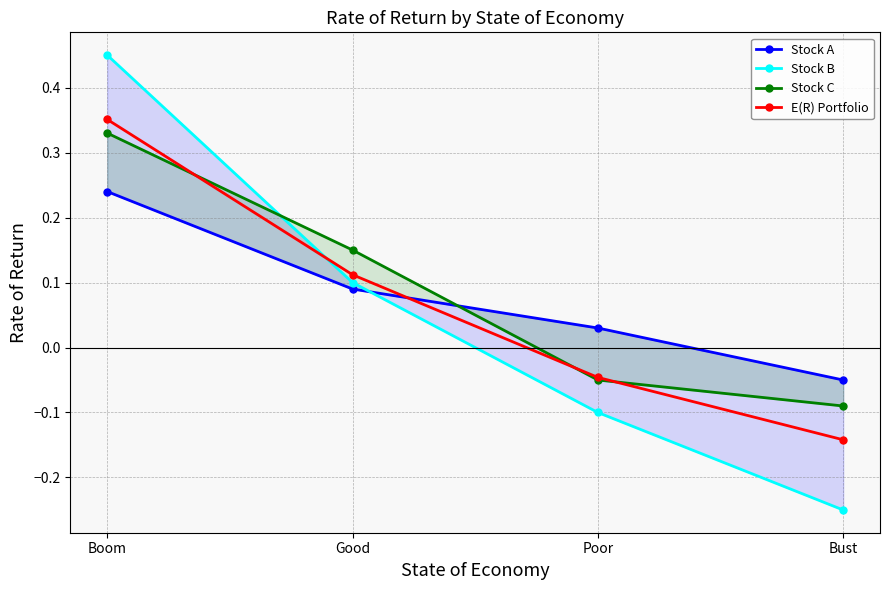

At which label does Stock B first exceed 0?

Boom